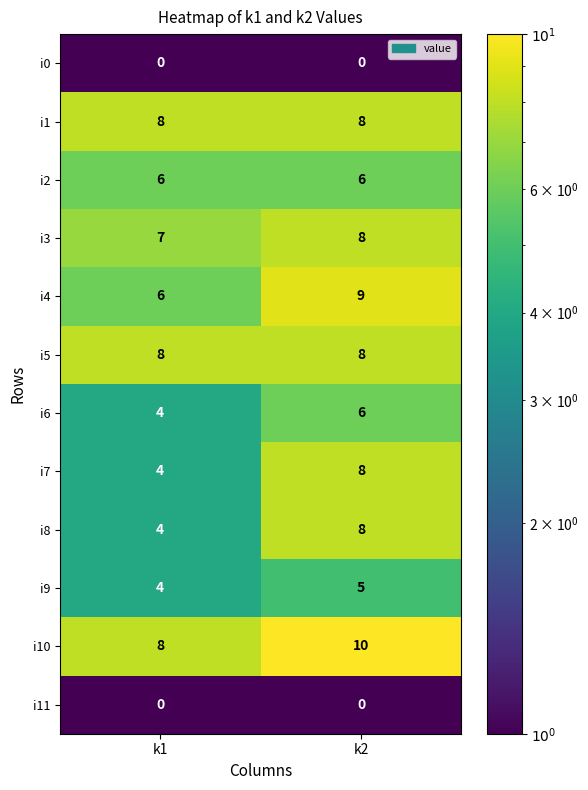

What value does the i1 series have at k2?

8